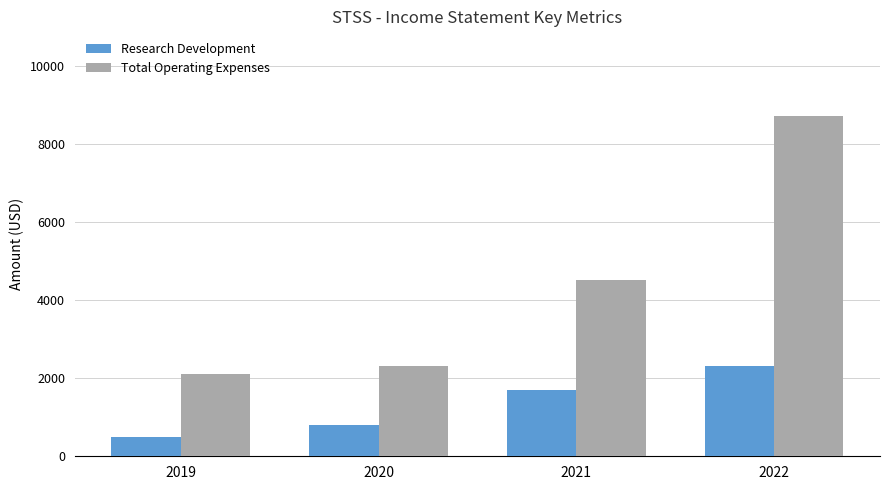

What is the value of the Research Development bar at the 3rd from the left?

1700